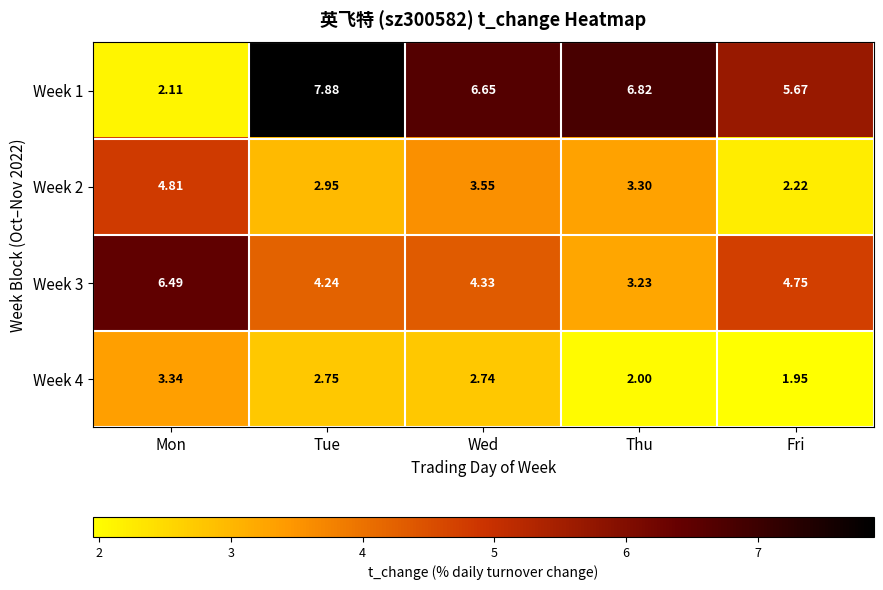

Which category has the highest value across all series?

Tue